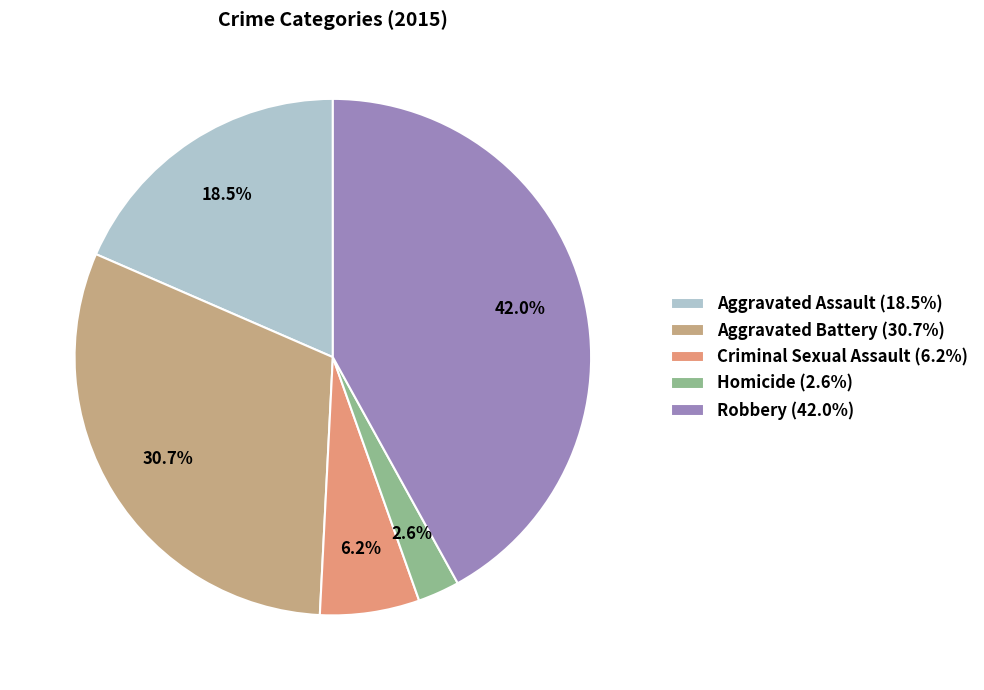

True or false: Homicide accounts for 3% of the total.

True